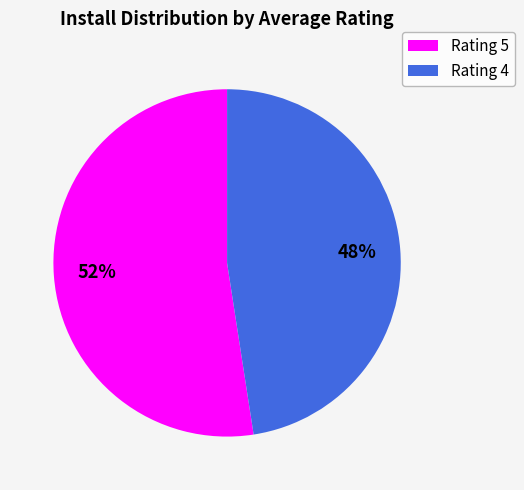

What percentage is the Rating 5 slice, to the nearest percent?

52%